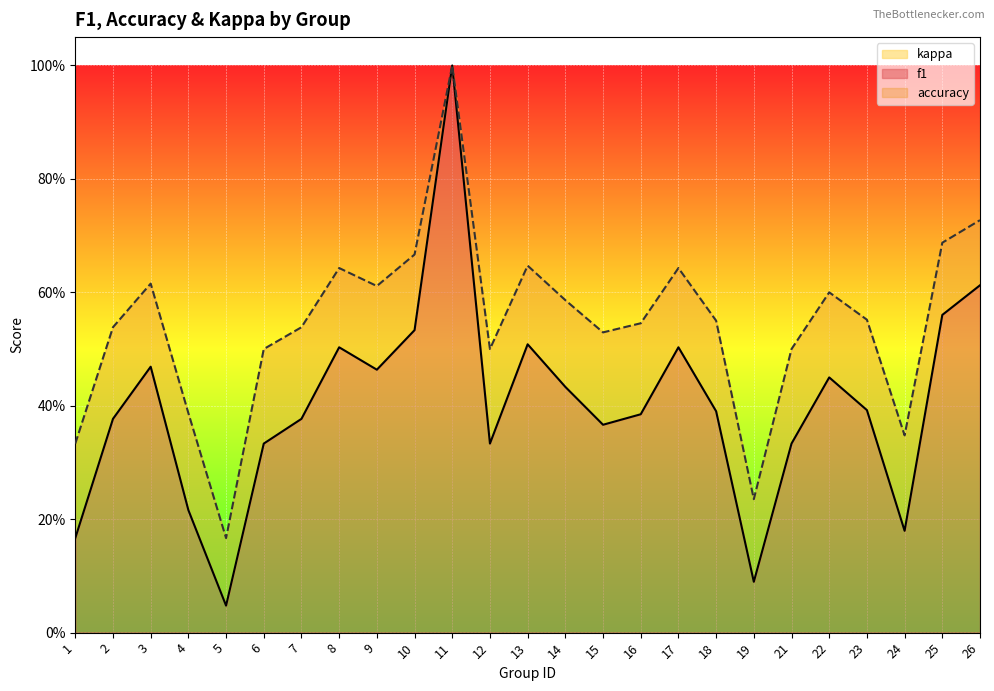

At which category does accuracy reach its first local valley?

5